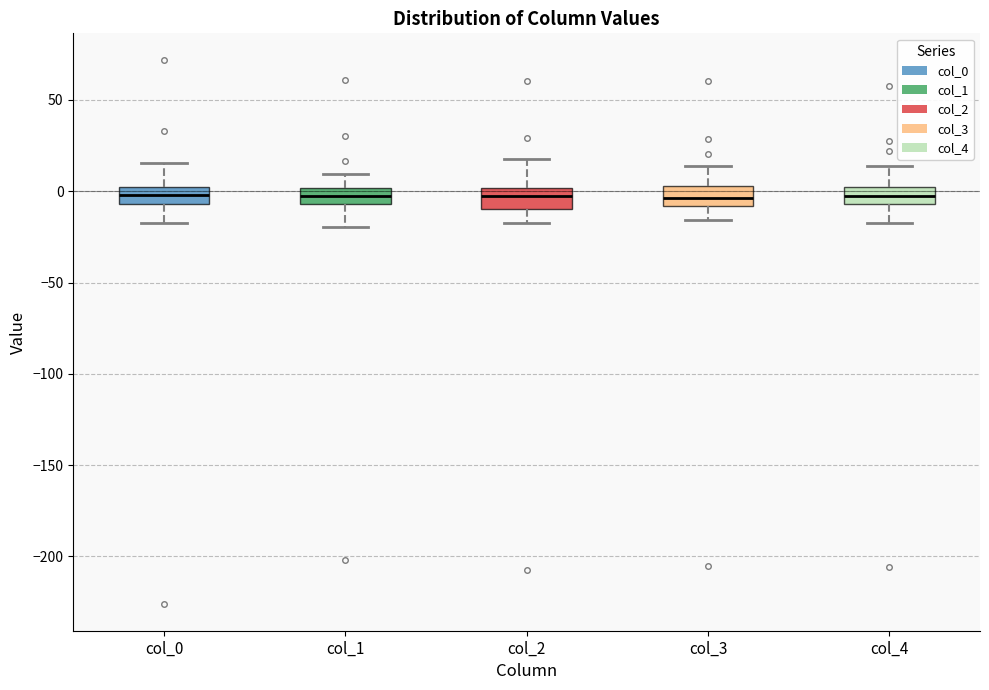

Where does the upper whisker of the box for col_1 end on the y-axis? The values are not printed on the chart, so give them approximately, as read against the axis.

10